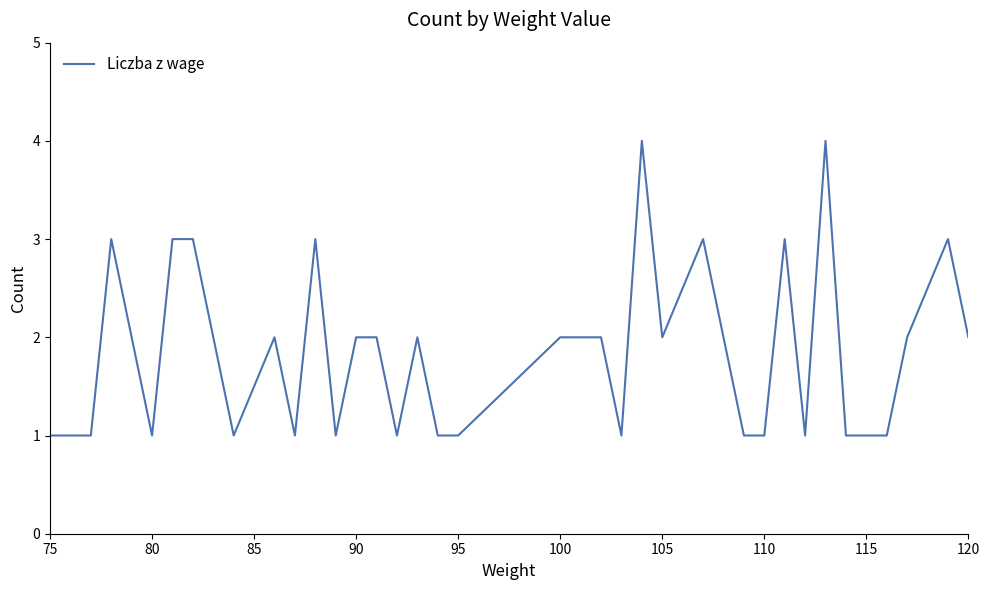

What is the difference between the maximum and minimum values?

3